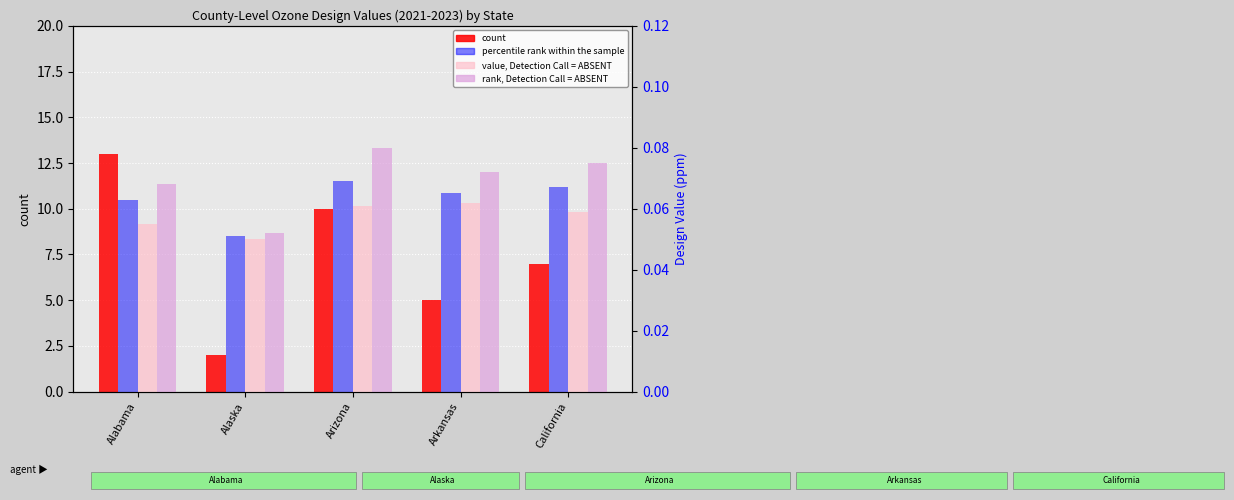

Reading right to left, extract all data points from this chart.

count: California=7.0	Arkansas=5.0	Arizona=10.0	Alaska=2.0	Alabama=13.0
percentile rank within the sample: California=0.1	Arkansas=0.1	Arizona=0.1	Alaska=0.1	Alabama=0.1
value, Detection Call = ABSENT: California=0.1	Arkansas=0.1	Arizona=0.1	Alaska=0.1	Alabama=0.1
rank, Detection Call = ABSENT: California=0.1	Arkansas=0.1	Arizona=0.1	Alaska=0.1	Alabama=0.1